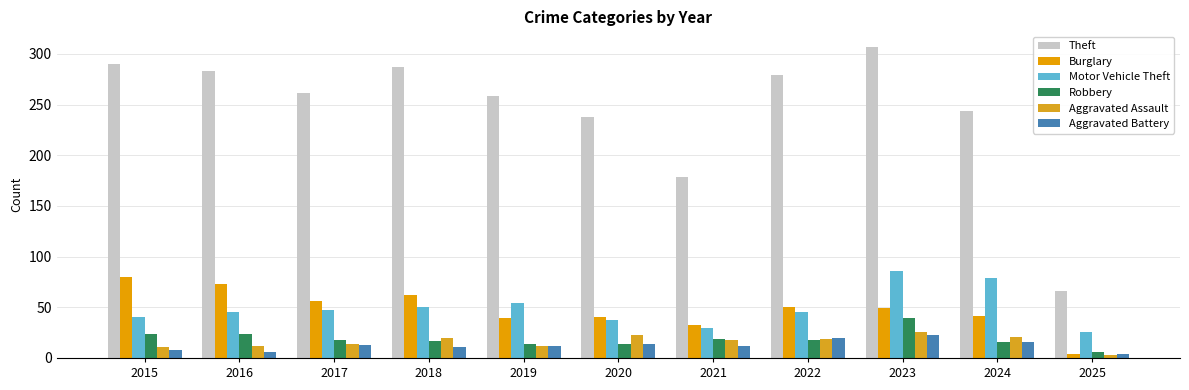

Does the chart contain stacked bars?

No